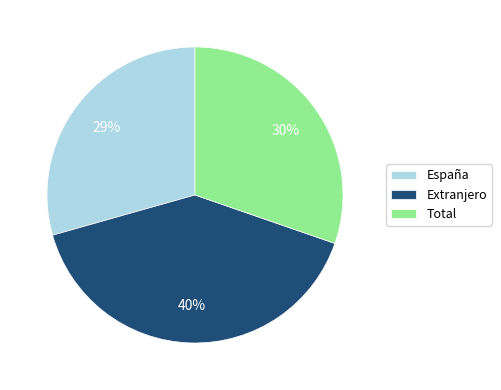

How many slices are in this pie chart?

3